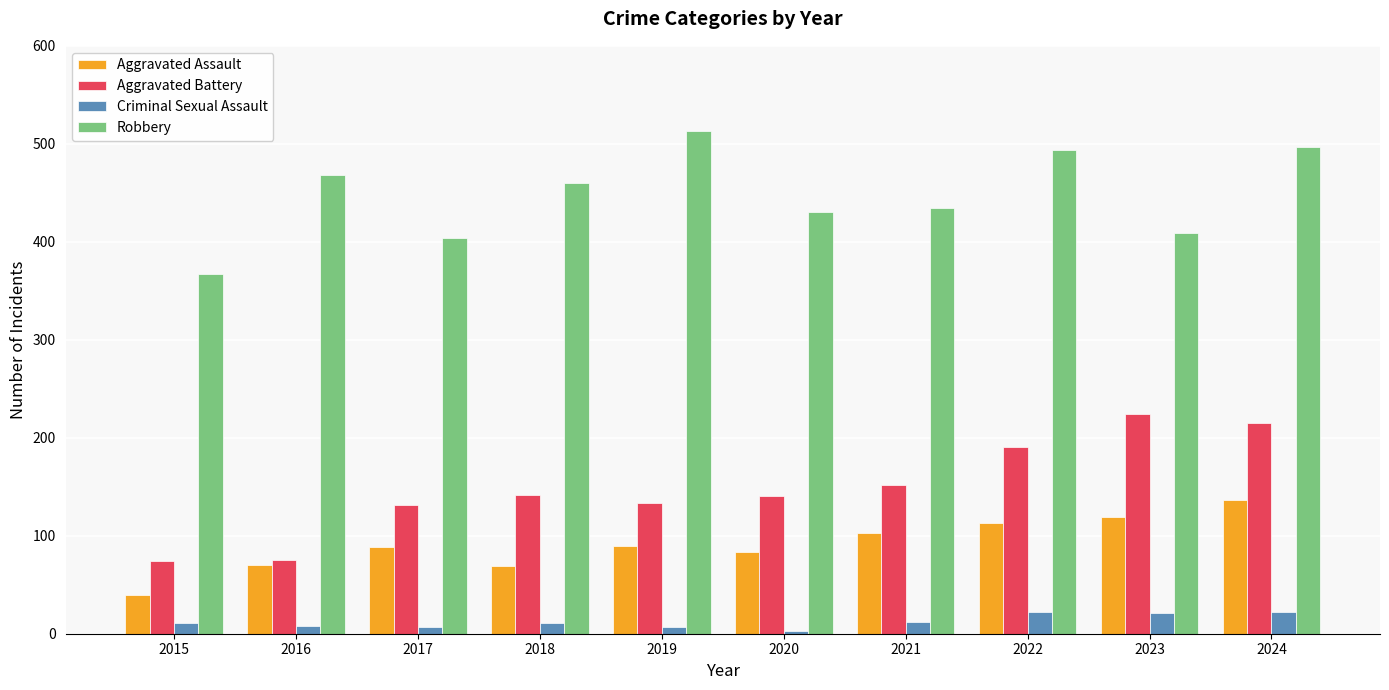

How many series are shown in this chart?

4